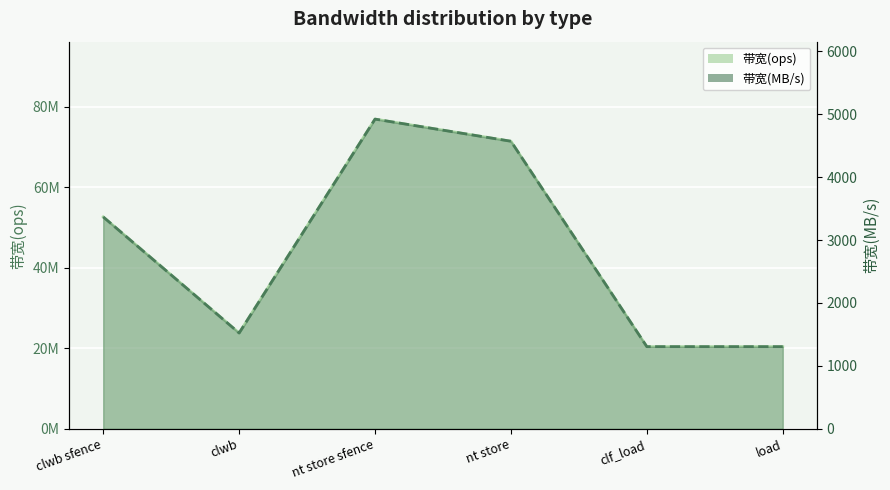

How many lines are shown in the chart?

2